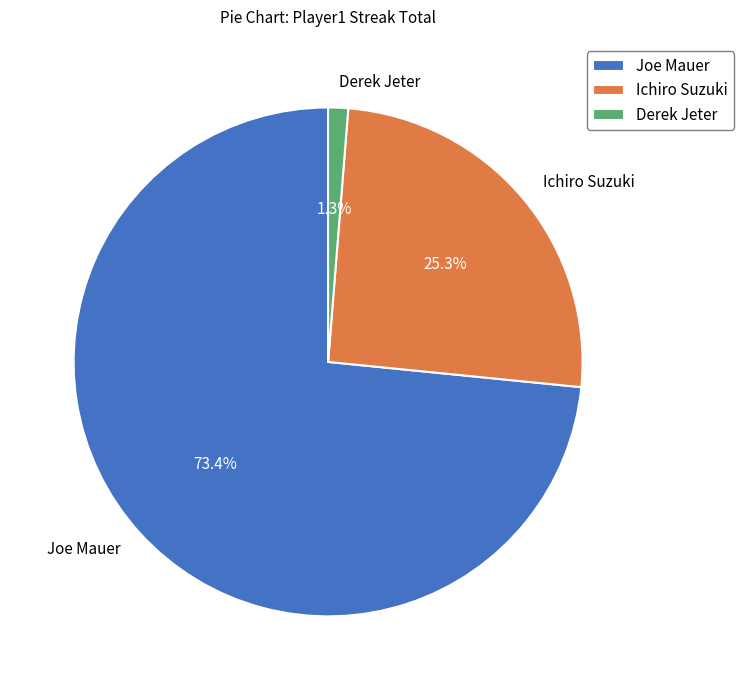

Between Ichiro Suzuki and Joe Mauer, which is larger?

Joe Mauer